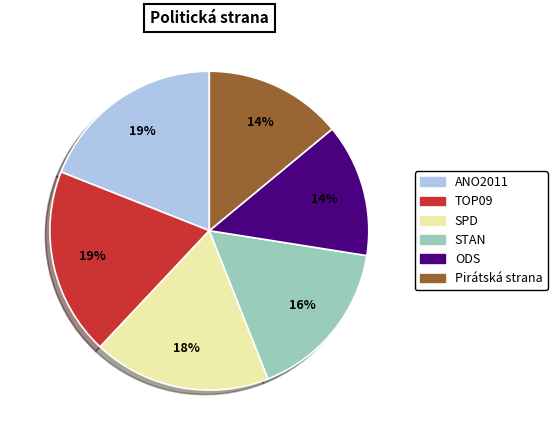

To the nearest percent, what is the average slice percentage?

17%